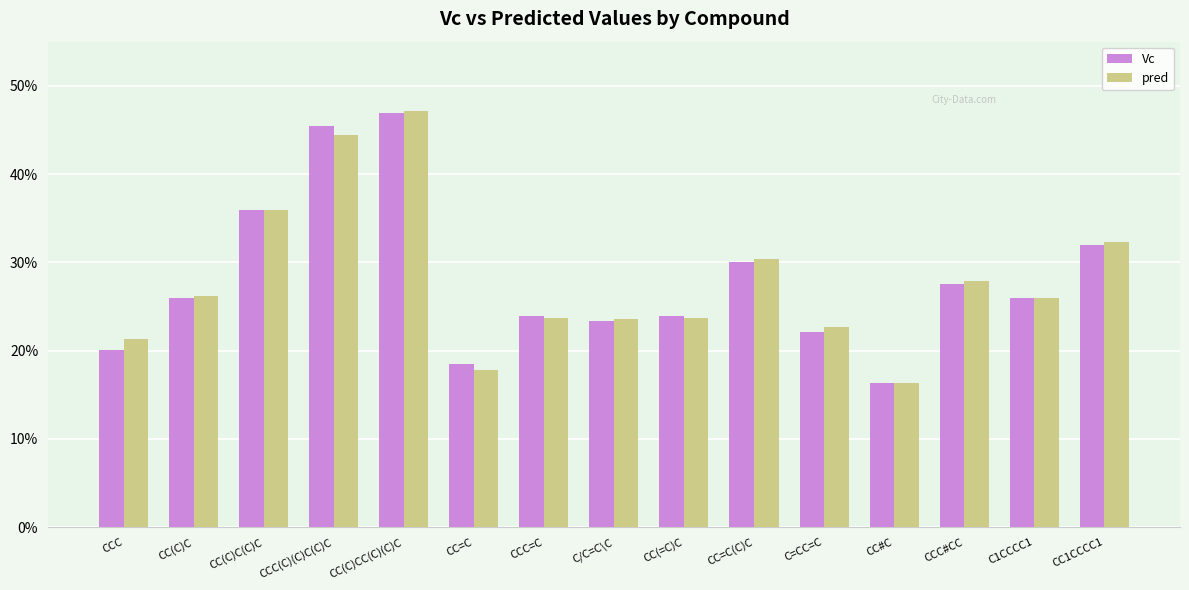

Reading right to left, transcribe all the data shown in this chart.

Vc: 0.3	0.3	0.3	0.2	0.2	0.3	0.2	0.2	0.2	0.2	0.5	0.5	0.4	0.3	0.2
pred: 0.3	0.3	0.3	0.2	0.2	0.3	0.2	0.2	0.2	0.2	0.5	0.4	0.4	0.3	0.2